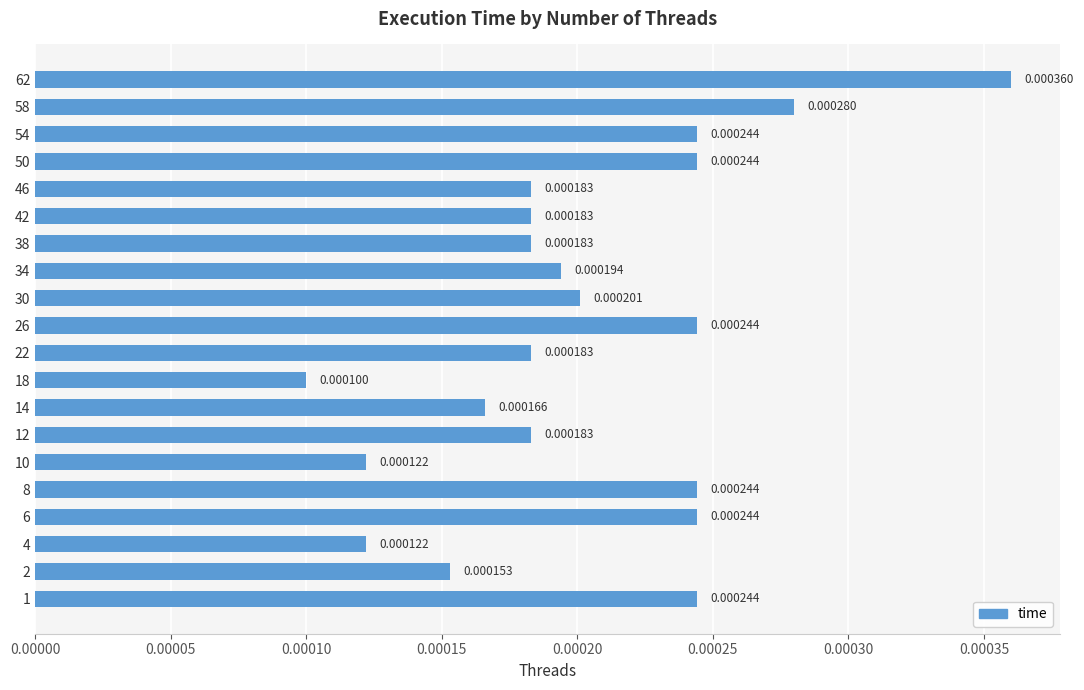

Are the bars horizontal?

Yes